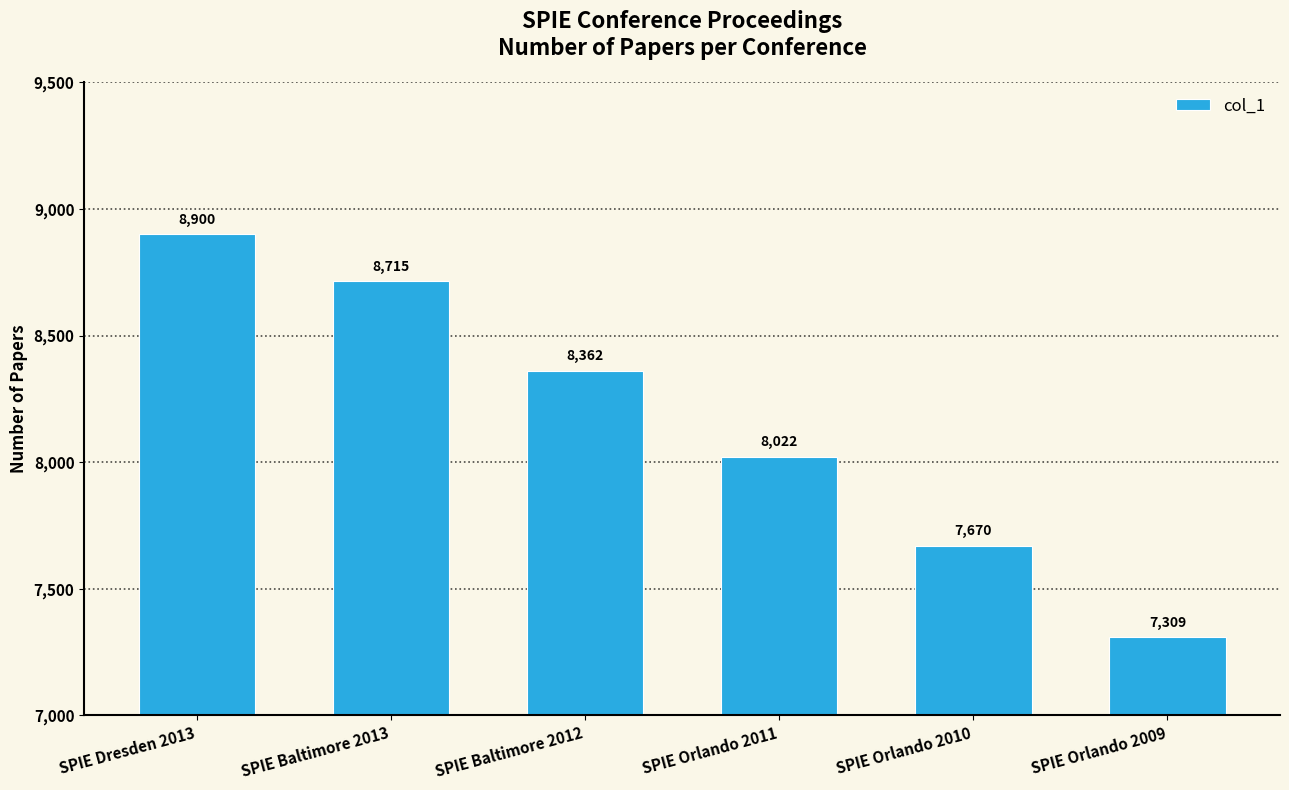

What is the label of the 1st bar from the left?

SPIE Dresden 2013